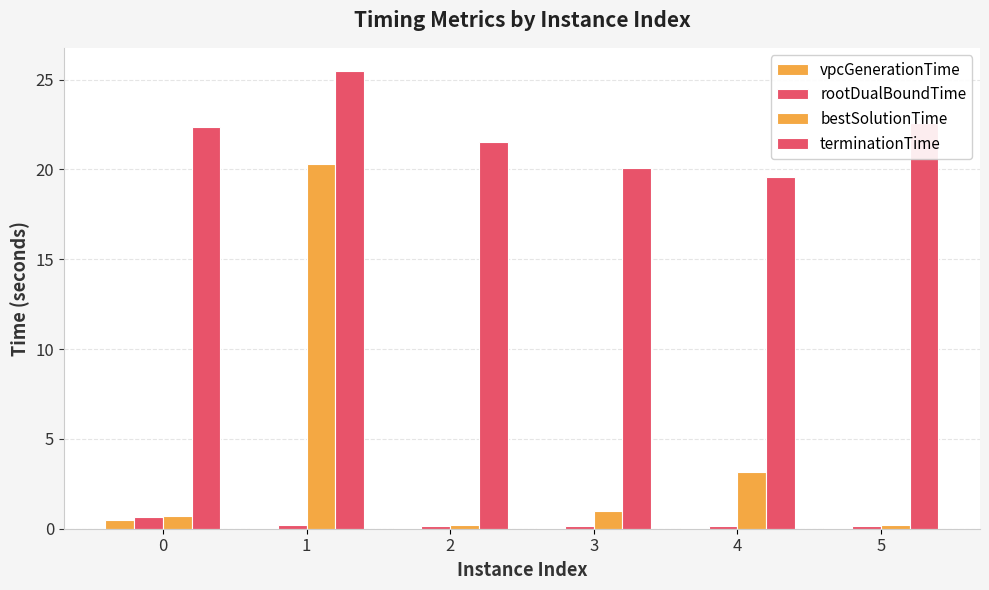

The rootDualBoundTime series shows 0.3 at 4. True or false?

False